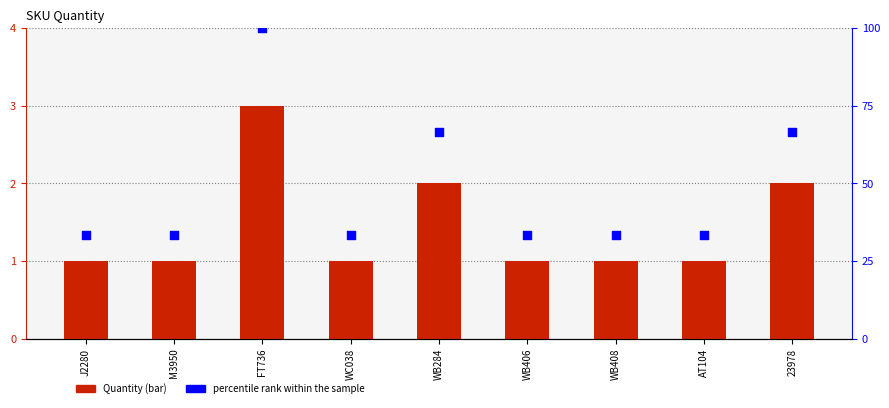

What is the total value across all series at J2280?

34.3